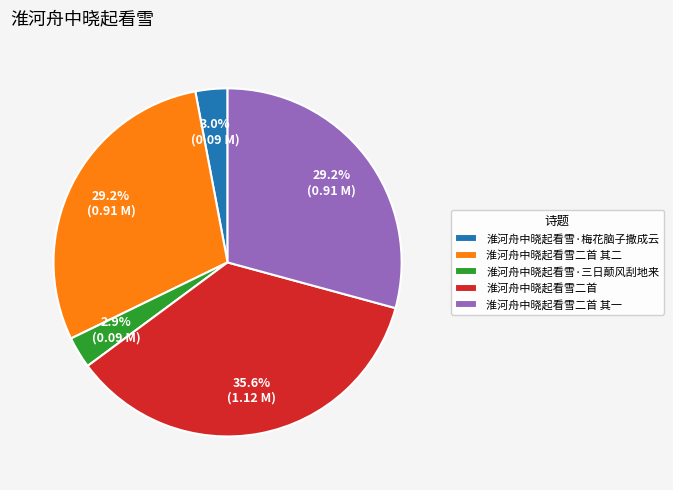

Is it true that 淮河舟中晓起看雪·三日颠风刮地来 is 17% of the pie?

False